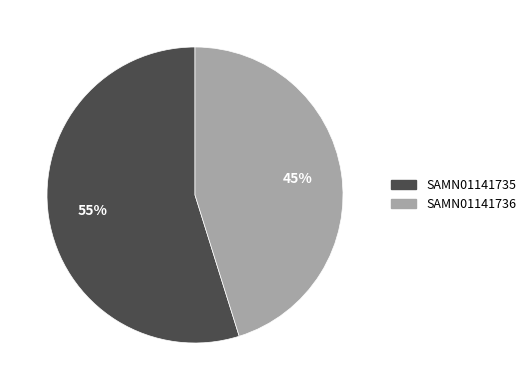

Is the sum of SAMN01141736 and SAMN01141735 greater than half?

Yes